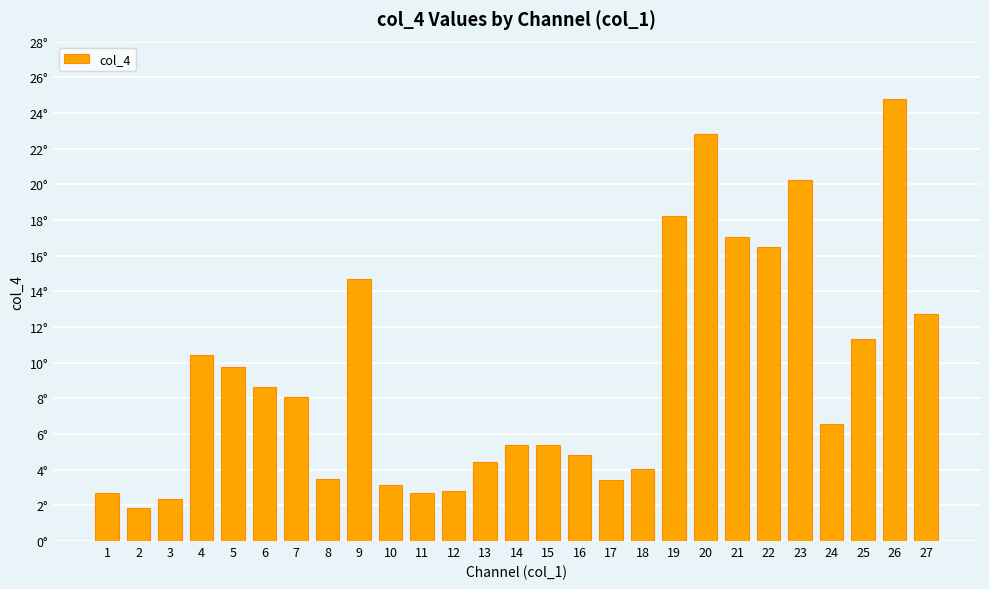

Reading left to right, extract all data points from this chart.

2.7	1.9	2.4	10.4	9.8	8.6	8.1	3.5	14.7	3.2	2.7	2.8	4.4	5.4	5.4	4.8	3.4	4.0	18.2	22.8	17.1	16.5	20.2	6.6	11.3	24.8	12.7